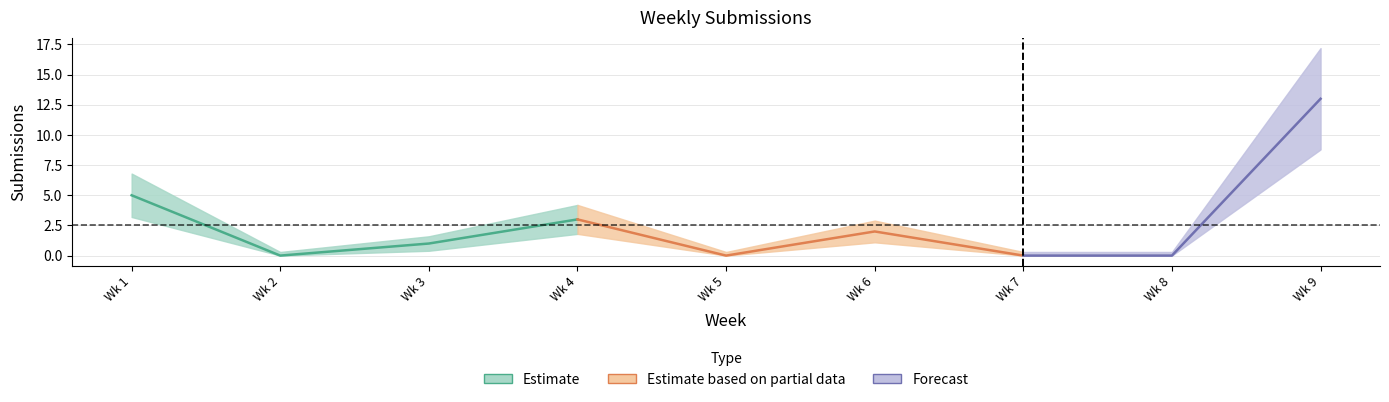

List the labels in order of value, smallest first.

2, 5, 7, 8, 3, 6, 4, 1, 9